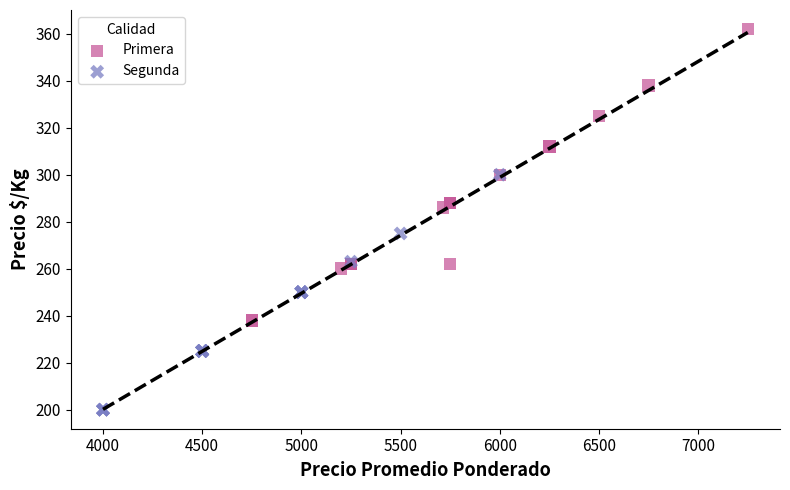

Which series reaches the minimum Y coordinate?

Segunda